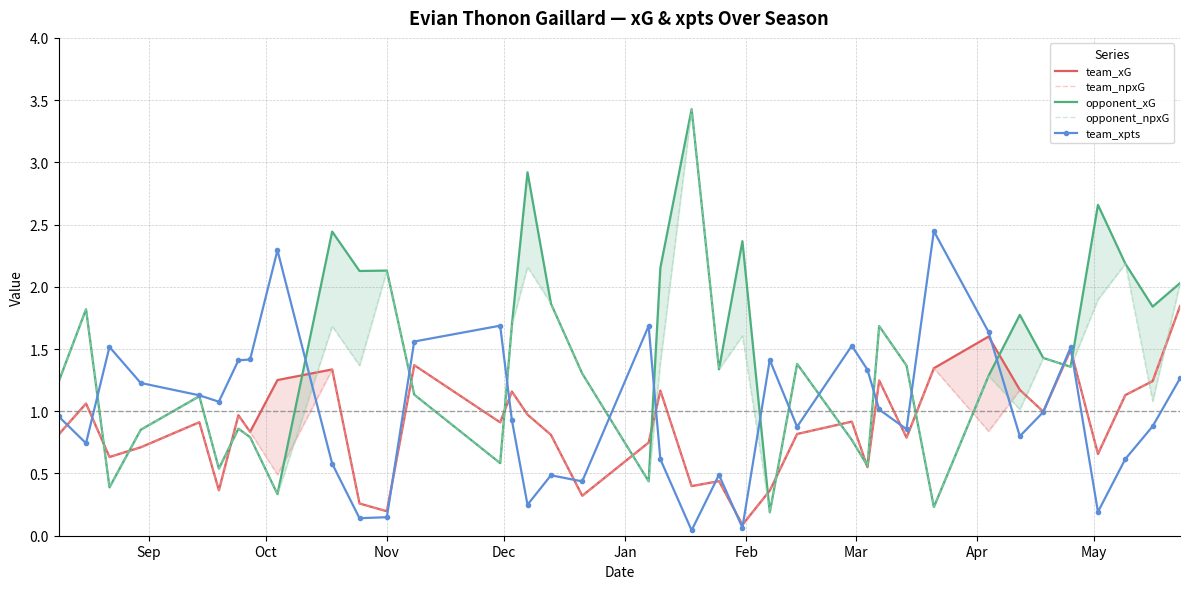

Is this an area chart (filled region under the line)?

No